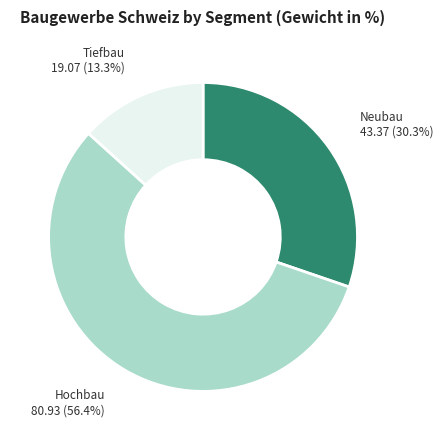

Which category has the biggest portion of the pie?

Hochbau